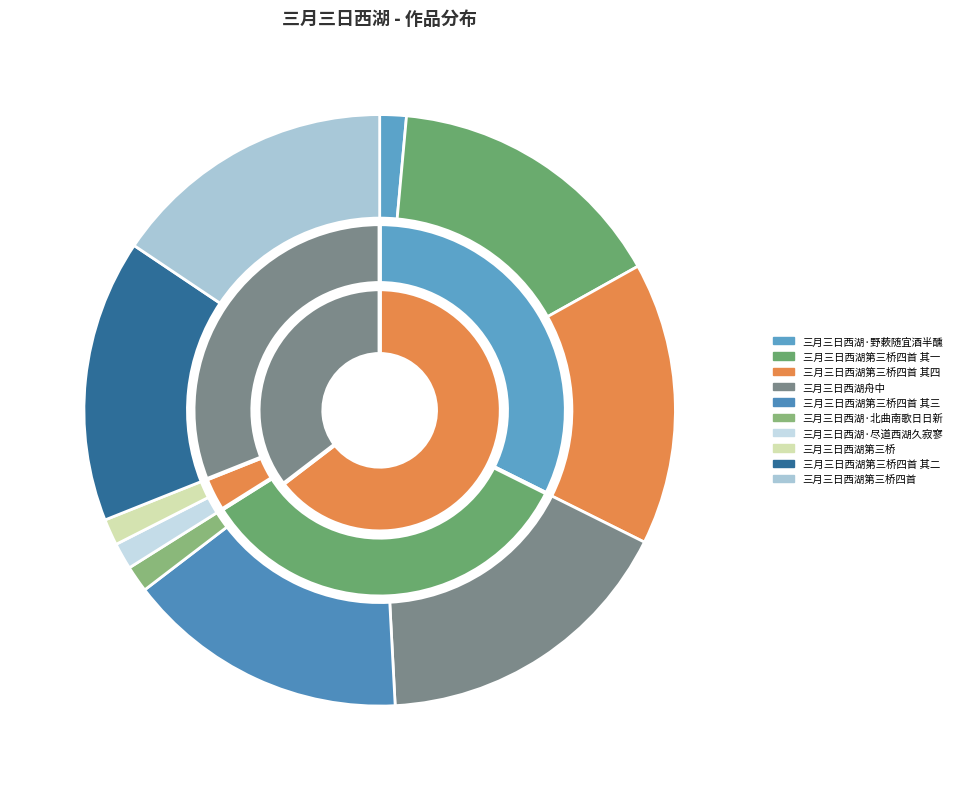

To the nearest percent, what is the average slice percentage?

10%